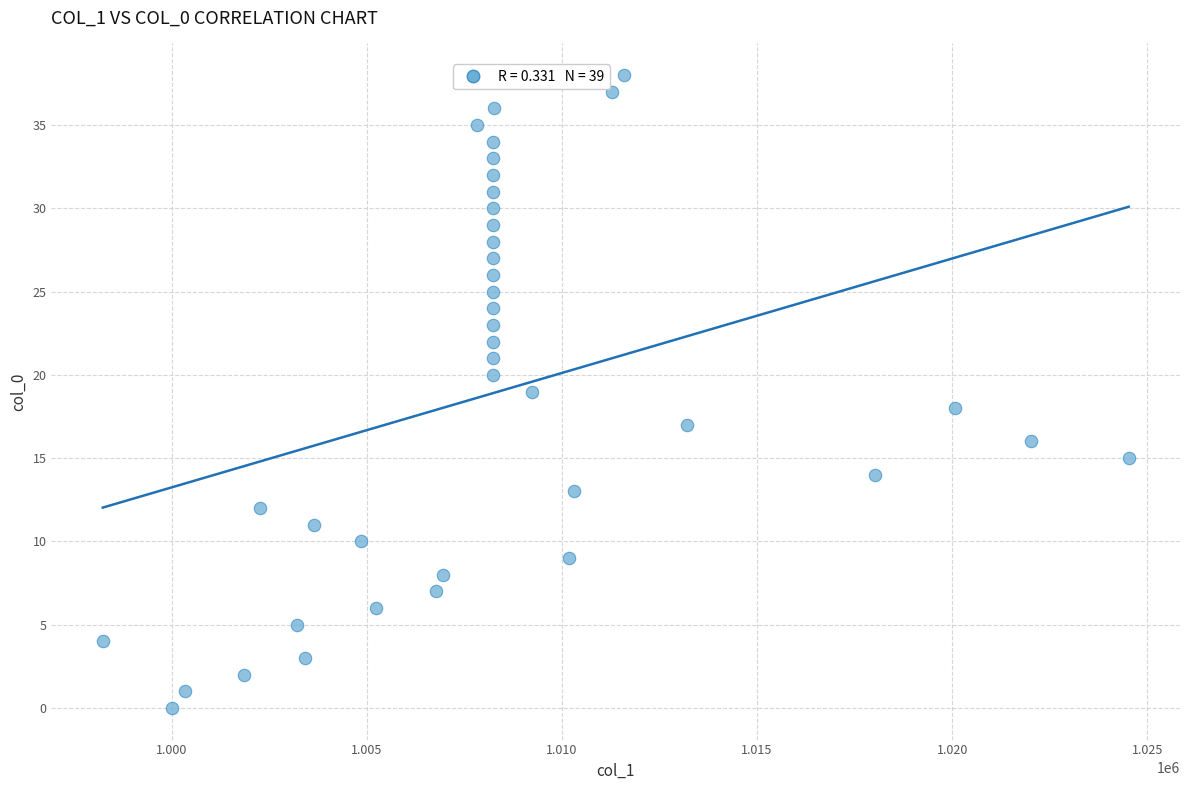

What is the range of Y values (max minus min)?

38